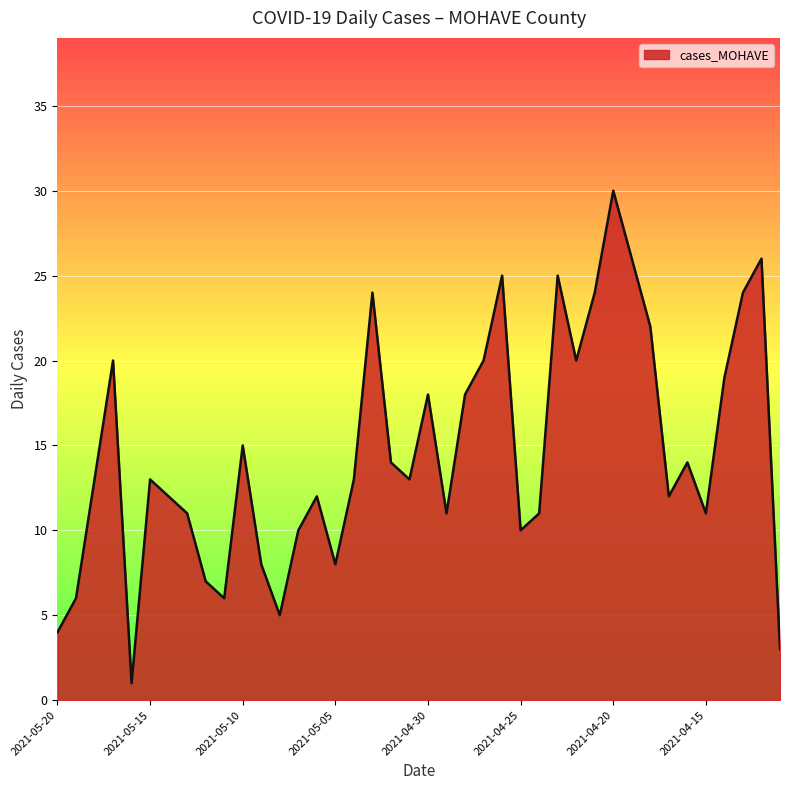

Does the chart have visible grid lines?

Yes